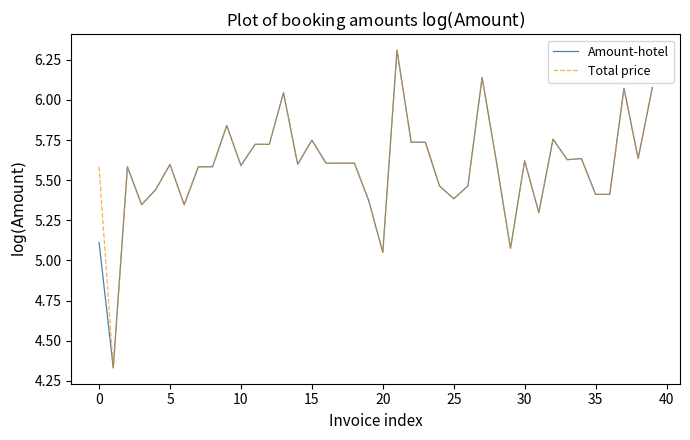

What are all the series names shown in the legend?

Amount-hotel, Total price